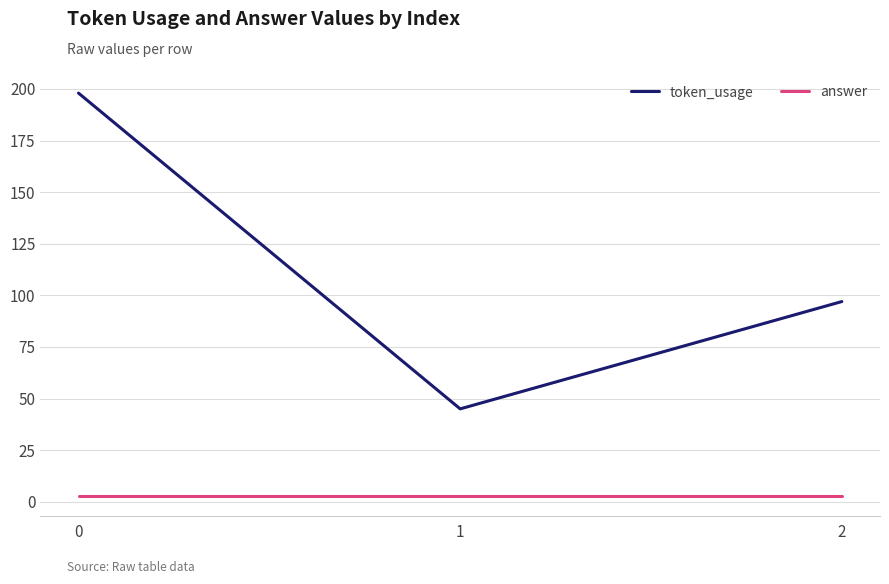

Count the token_usage values in the range 45 to 198.

3